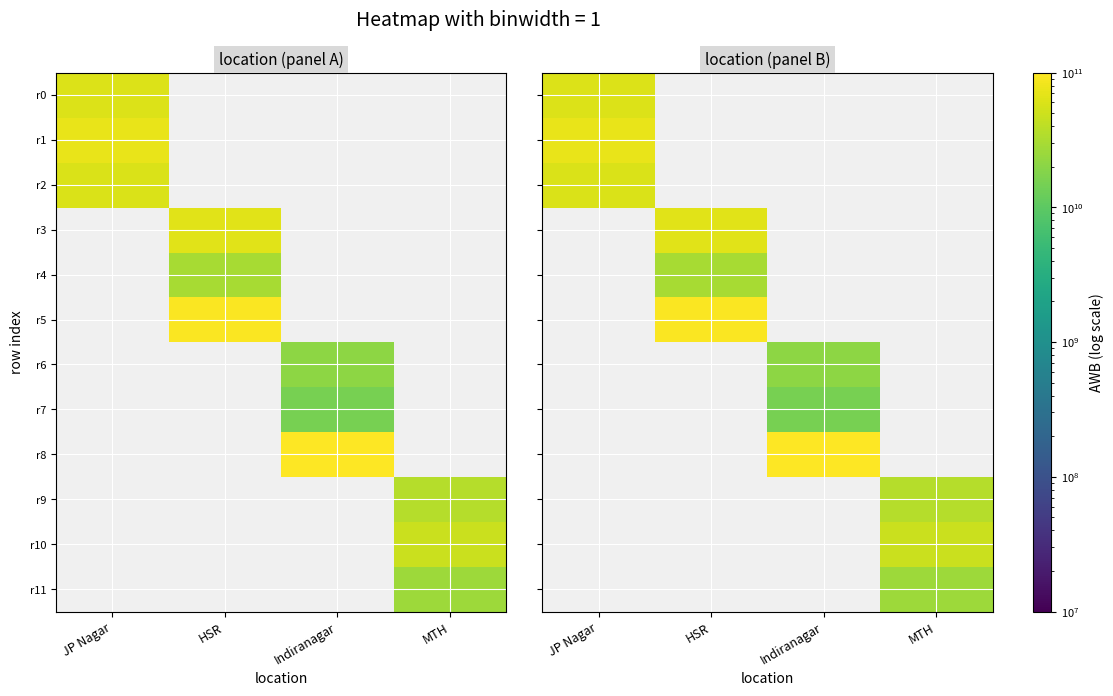

How many series are shown in this chart?

12